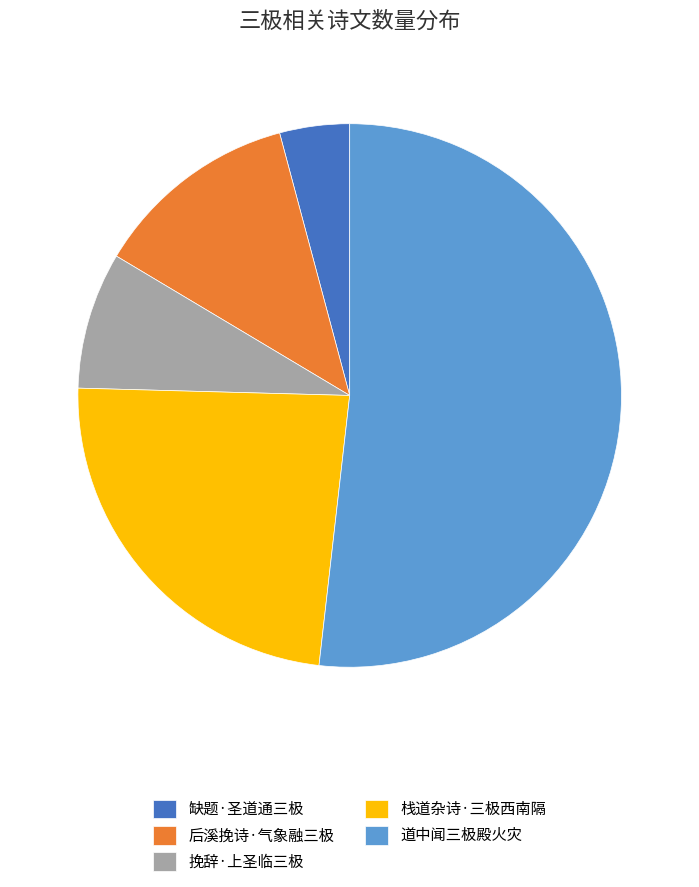

Rank the categories by value from highest to lowest.

道中闻三极殿火灾, 栈道杂诗·三极西南隔, 后溪挽诗·气象融三极, 挽辞·上圣临三极, 缺题·圣道通三极